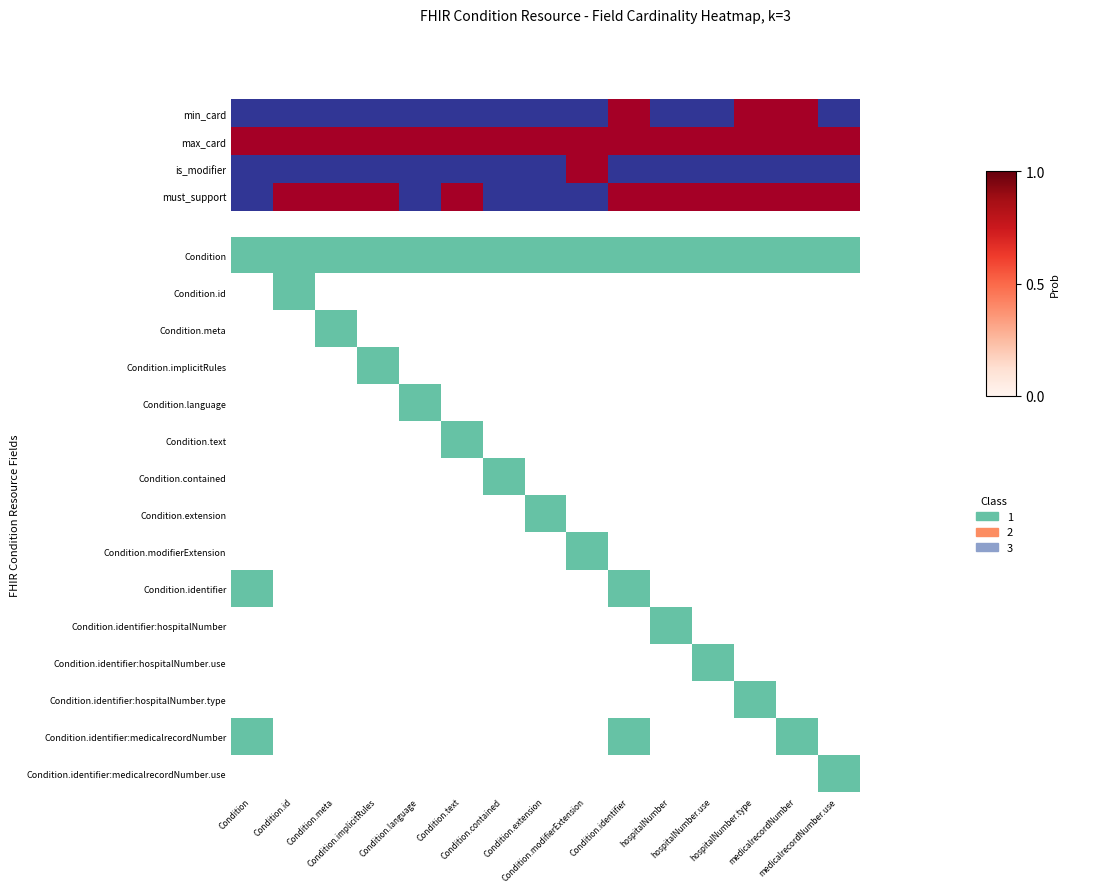

At how many categories does at least one series exceed 0?

15